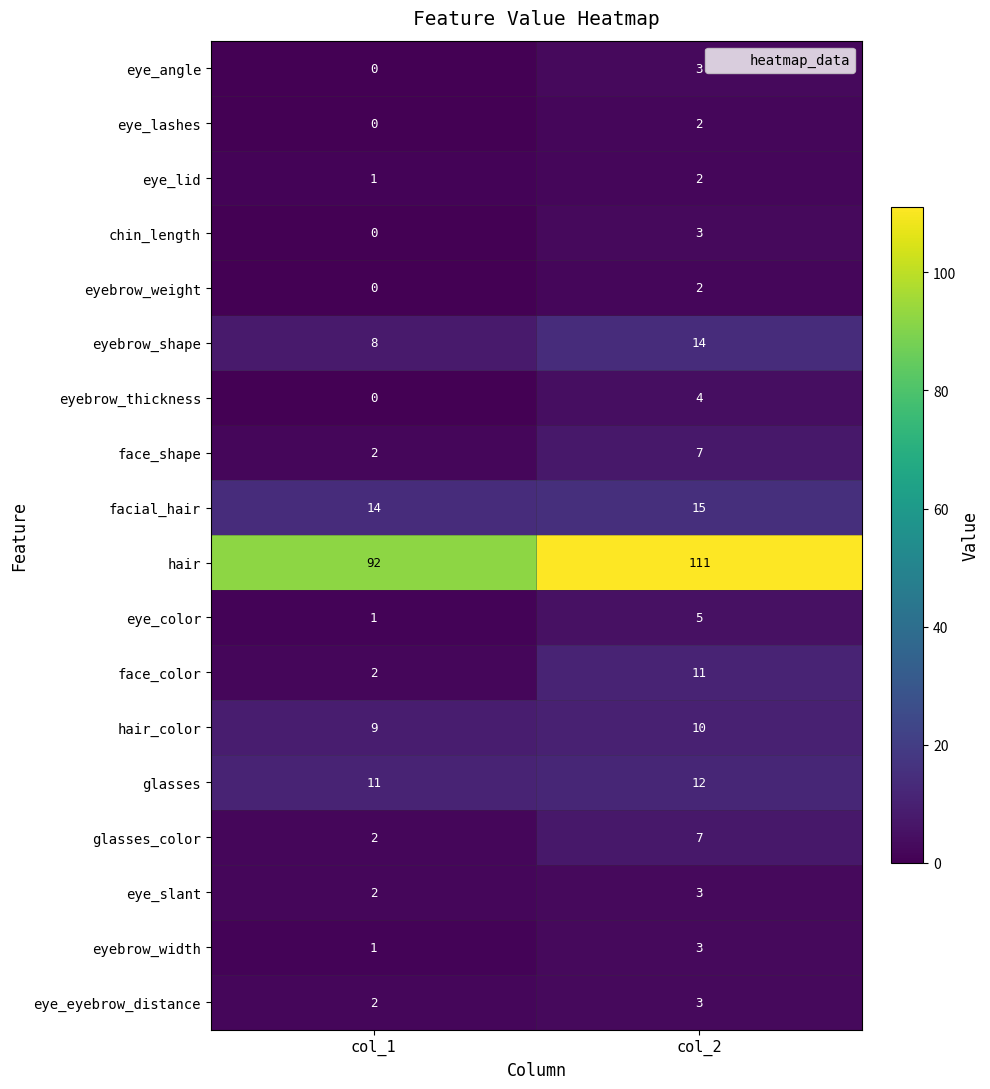

What is the spread (max minus min) of values at col_2?

109